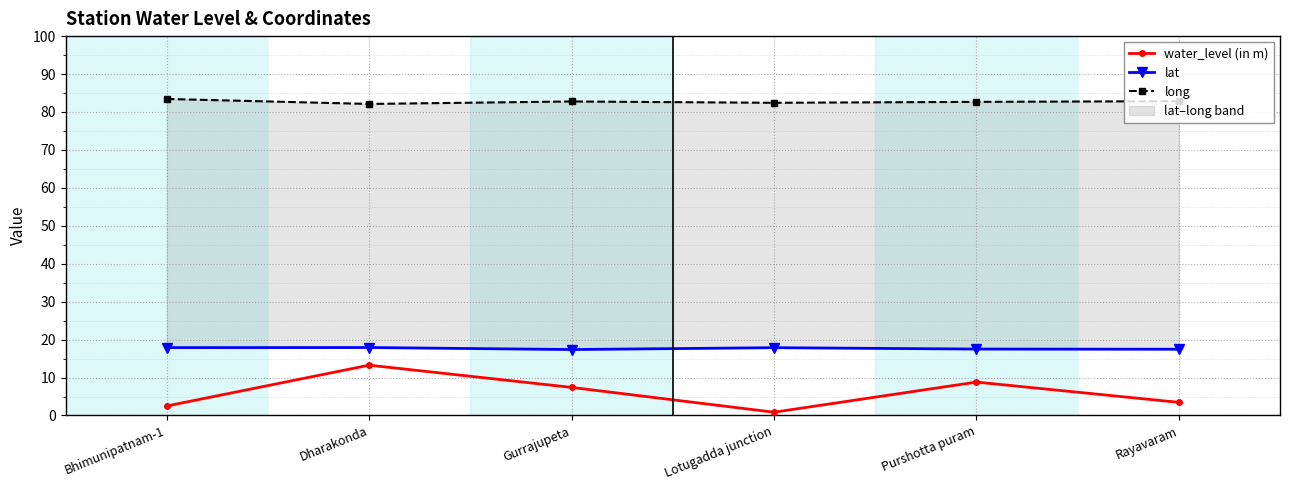

True or false: lat and long cross at least once.

False